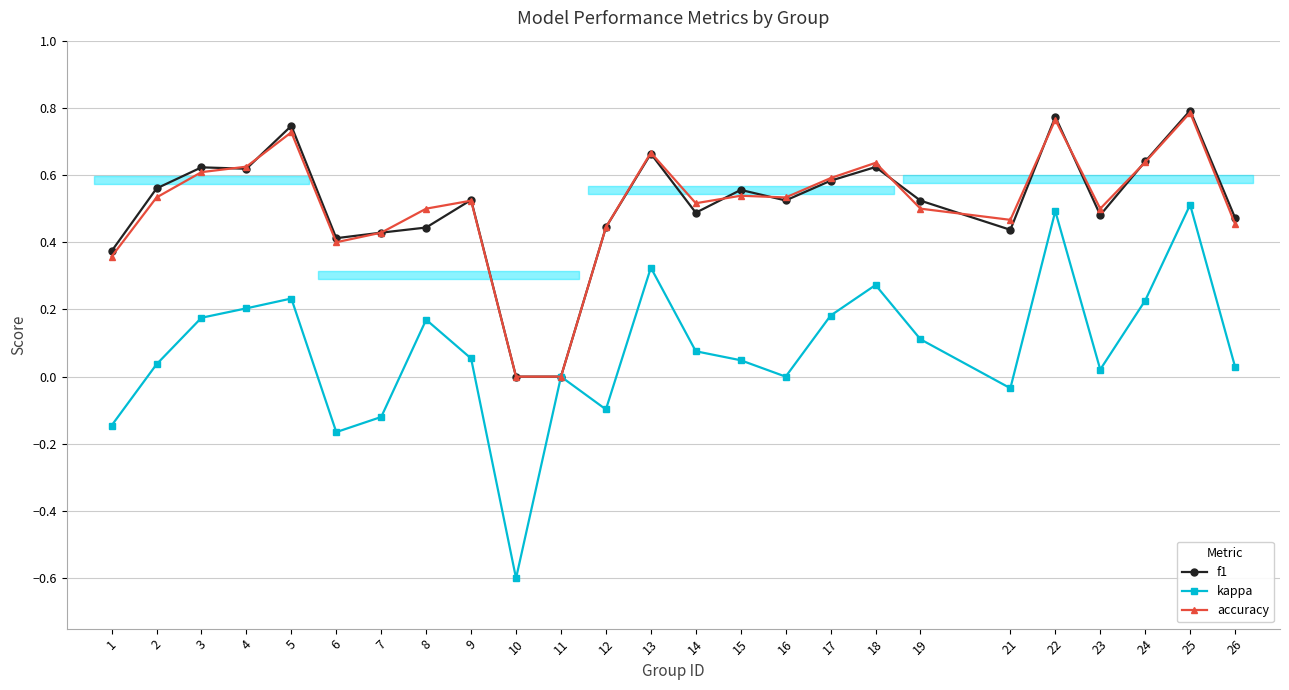

What is the maximum value for f1?

0.8